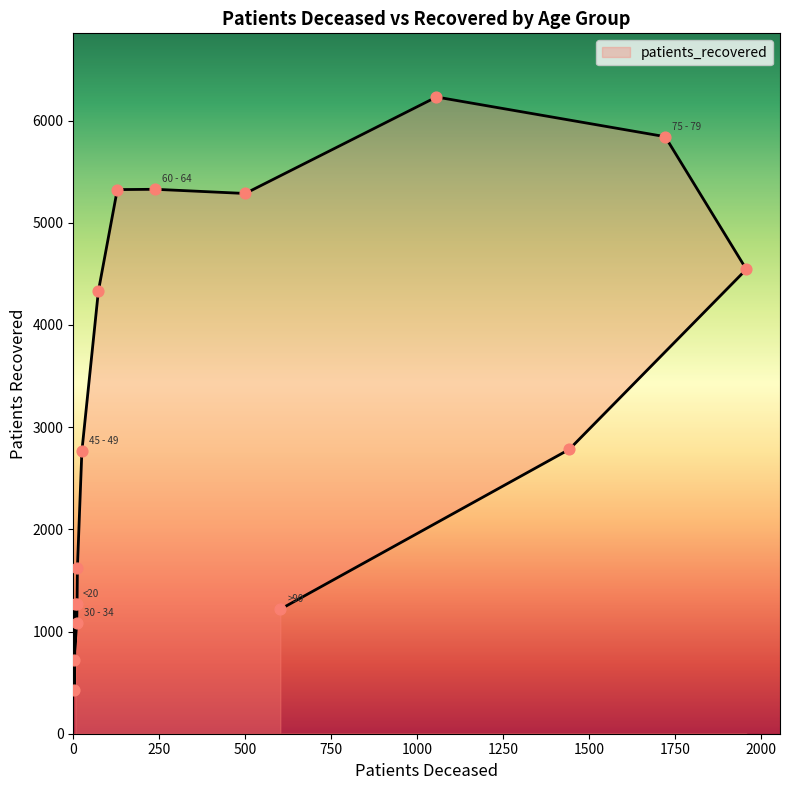

Which has a higher value, 50 - 54 or 85 - 89?

50 - 54